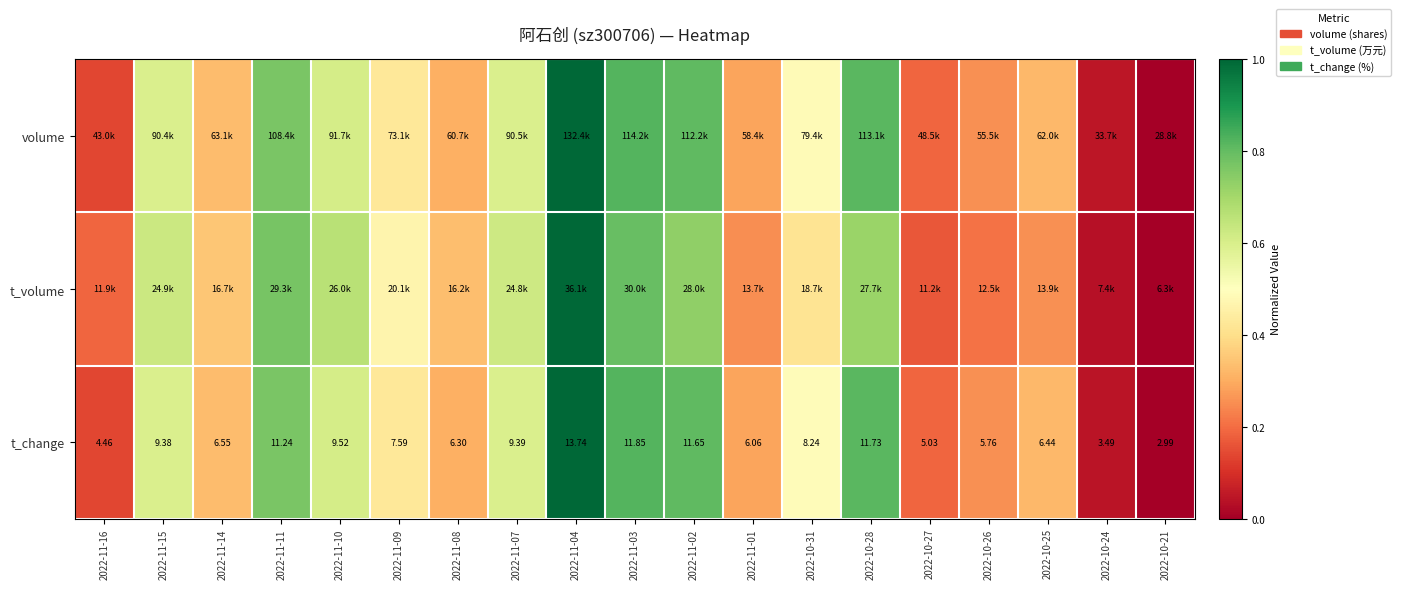

Which category has the highest value in the t_change series?

2022-11-04